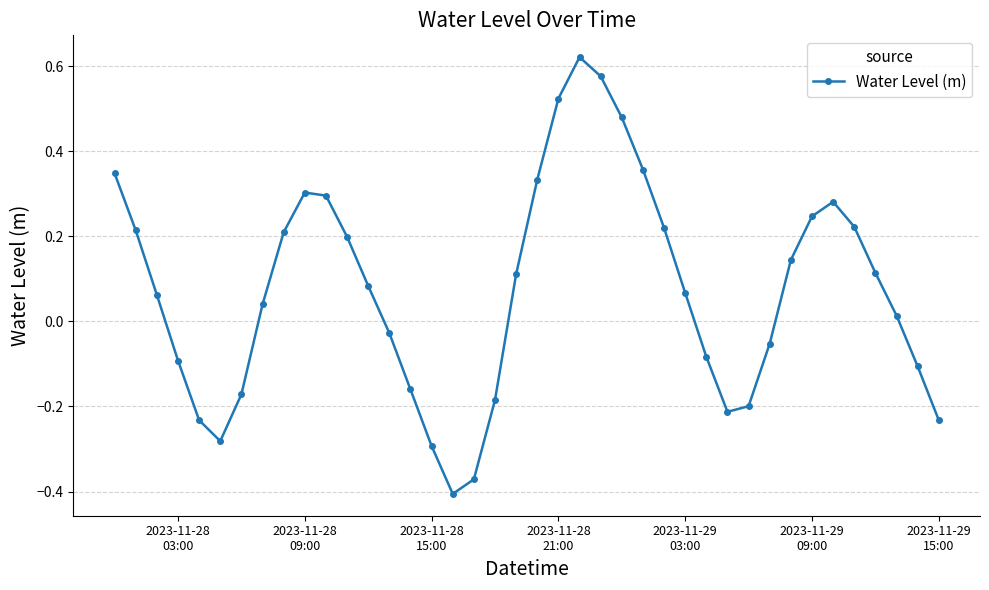

How many negative values are there?

16